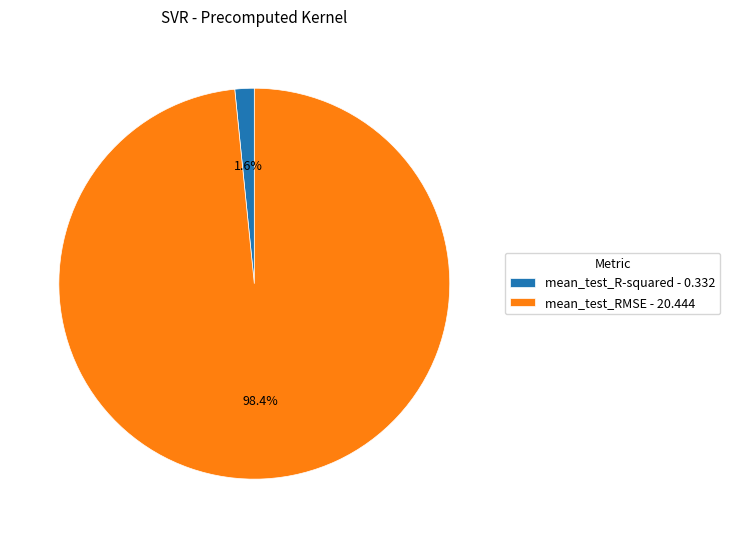

What percentage do mean_test_RMSE and mean_test_R-squared together represent?

100.0%